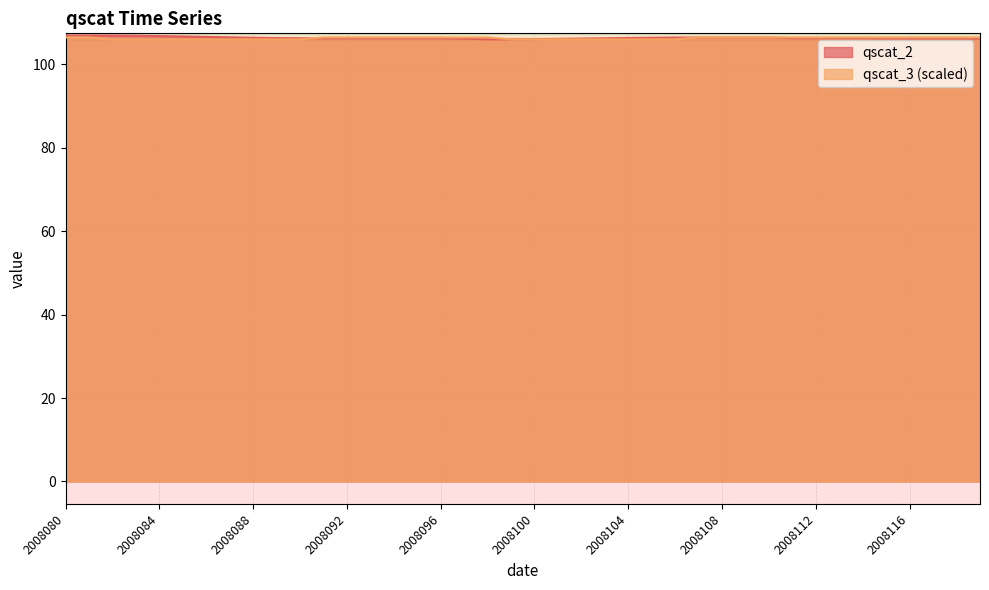

What value does the qscat_2 series have at 2008080?

106.9